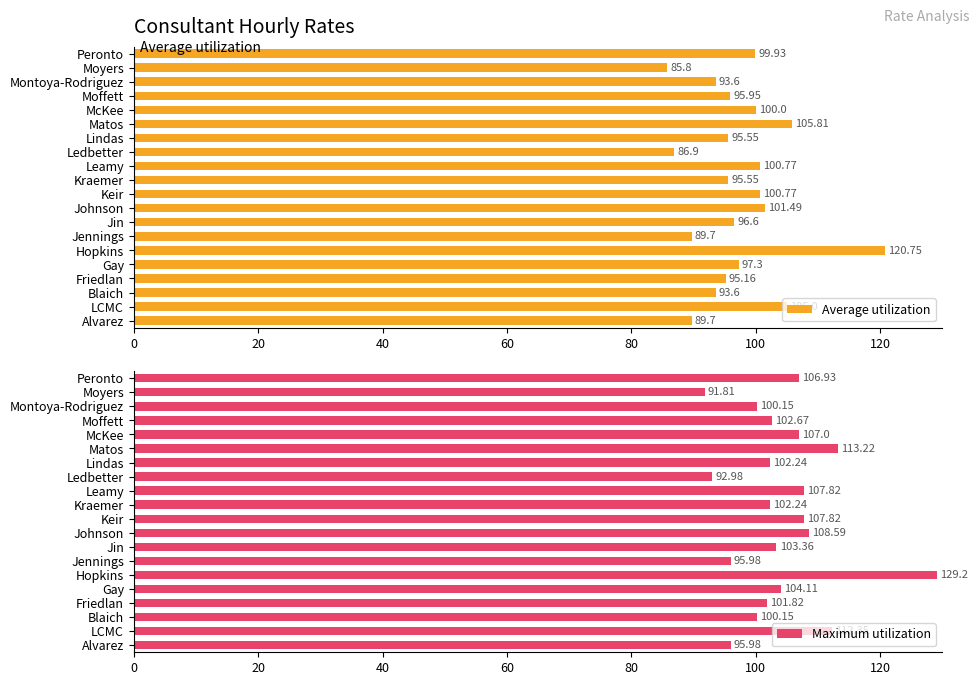

What is the difference between the maximum and second lowest values in the Maximum utilization series?

36.2